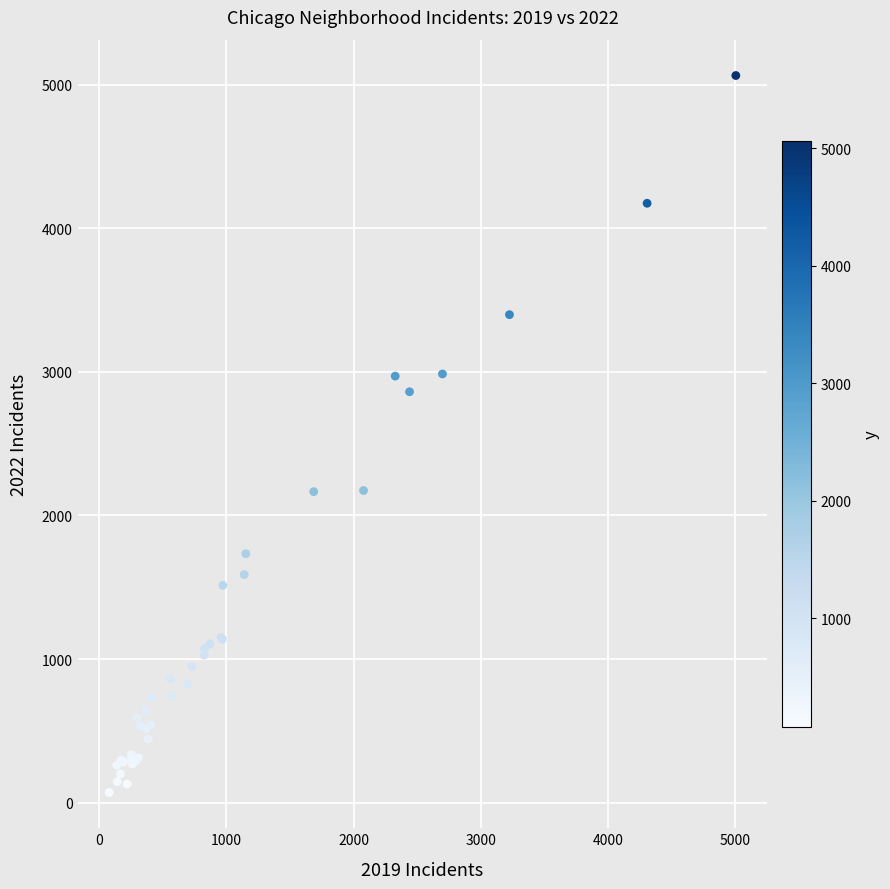

What Y value in the scatter plot is closest to 2568?

2862